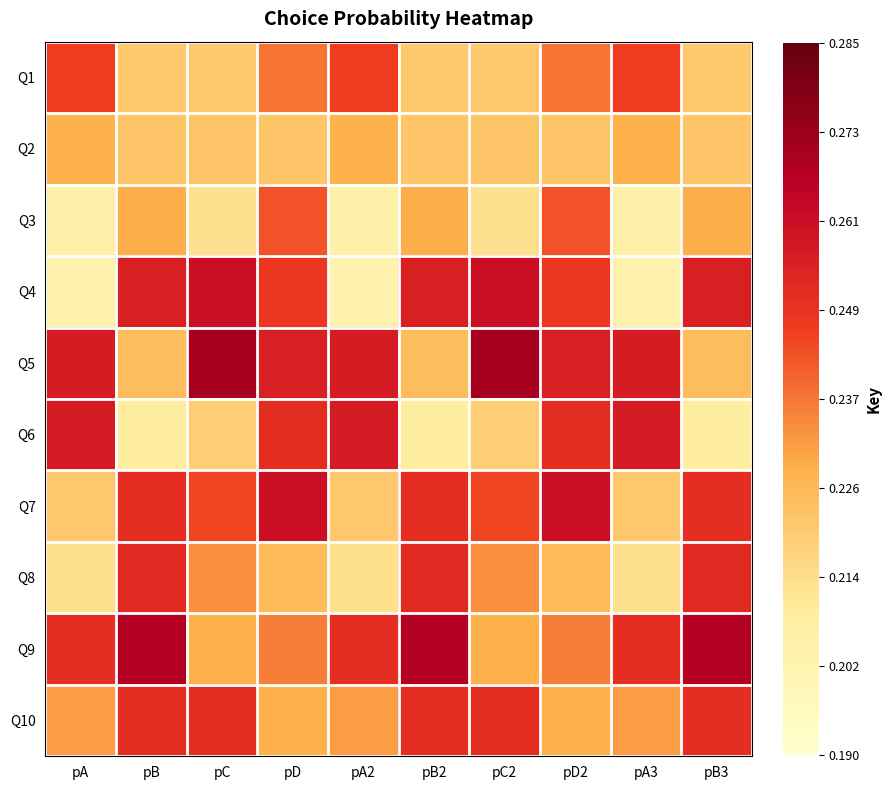

What is the smallest value displayed?

0.2